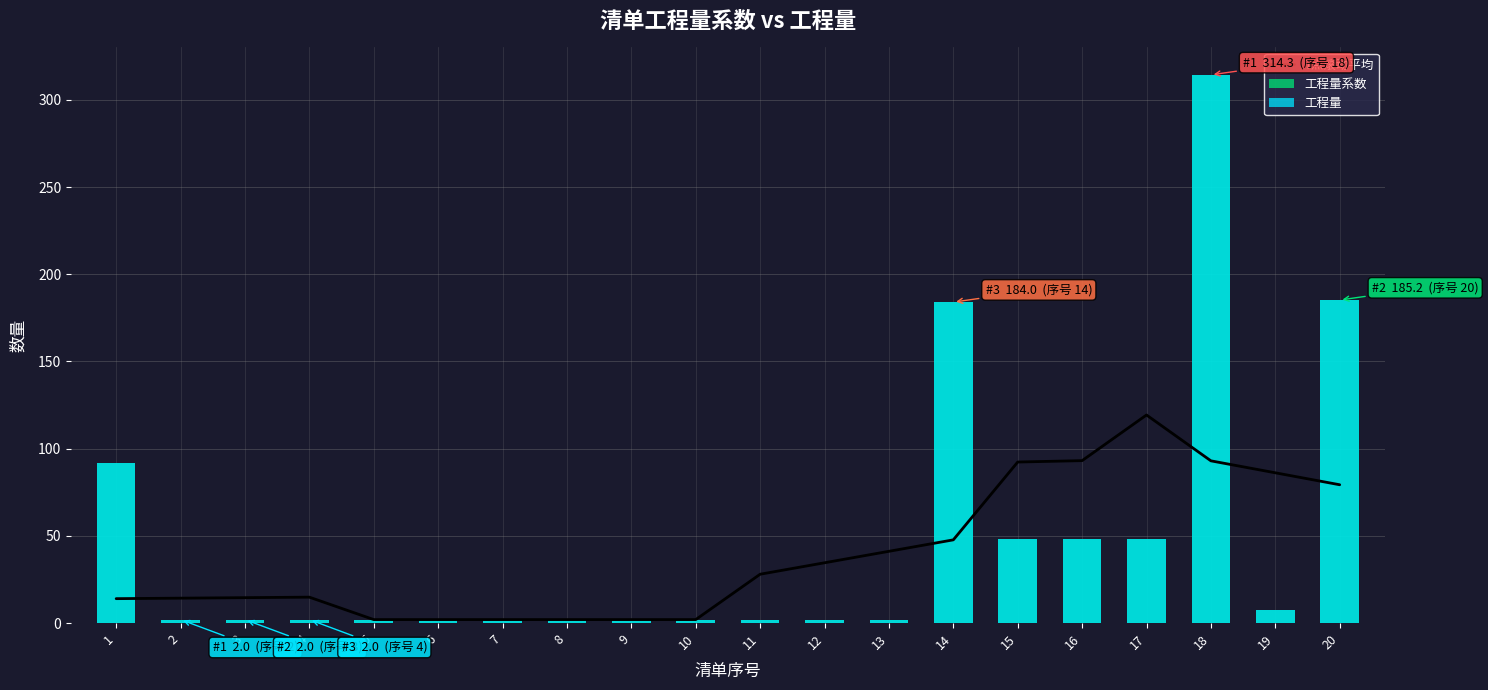

What is the difference between the 7点滚动平均 values at 12 and 18?

58.4